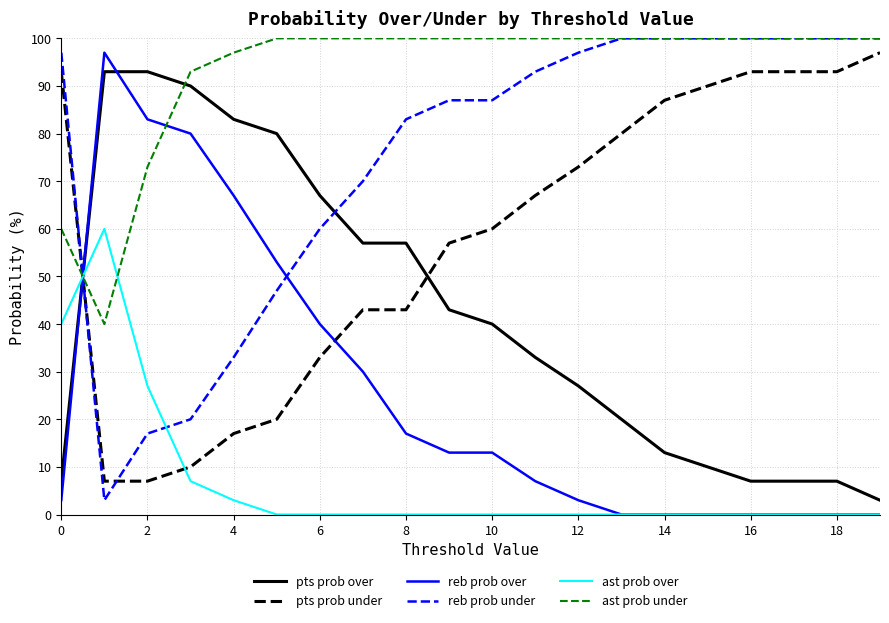

Reading right to left, what are all the values shown in this chart?

pts prob over: 3	7	7	7	10	13	20	27	33	40	43	57	57	67	80	83	90	93	93	7
pts prob under: 97	93	93	93	90	87	80	73	67	60	57	43	43	33	20	17	10	7	7	93
reb prob over: 0	0	0	0	0	0	0	3	7	13	13	17	30	40	53	67	80	83	97	3
reb prob under: 100	100	100	100	100	100	100	97	93	87	87	83	70	60	47	33	20	17	3	97
ast prob over: 0	0	0	0	0	0	0	0	0	0	0	0	0	0	0	3	7	27	60	40
ast prob under: 100	100	100	100	100	100	100	100	100	100	100	100	100	100	100	97	93	73	40	60